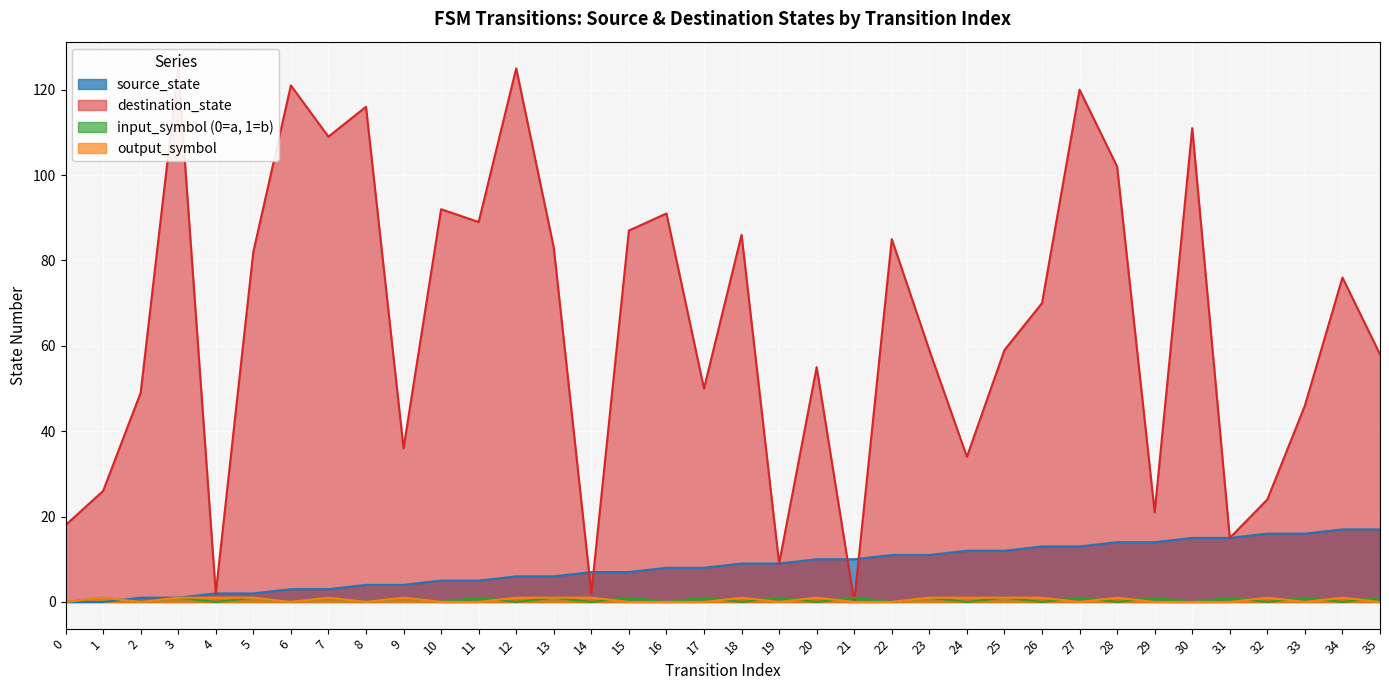

Is it true that source_state equals 17 at 22?

False